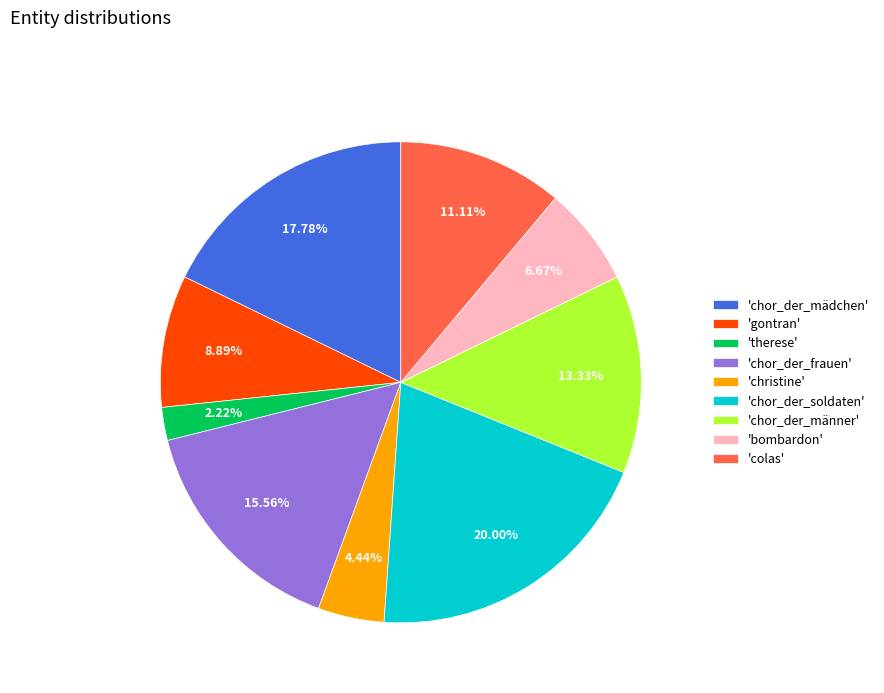

Is 'colas' the majority of the pie?

No